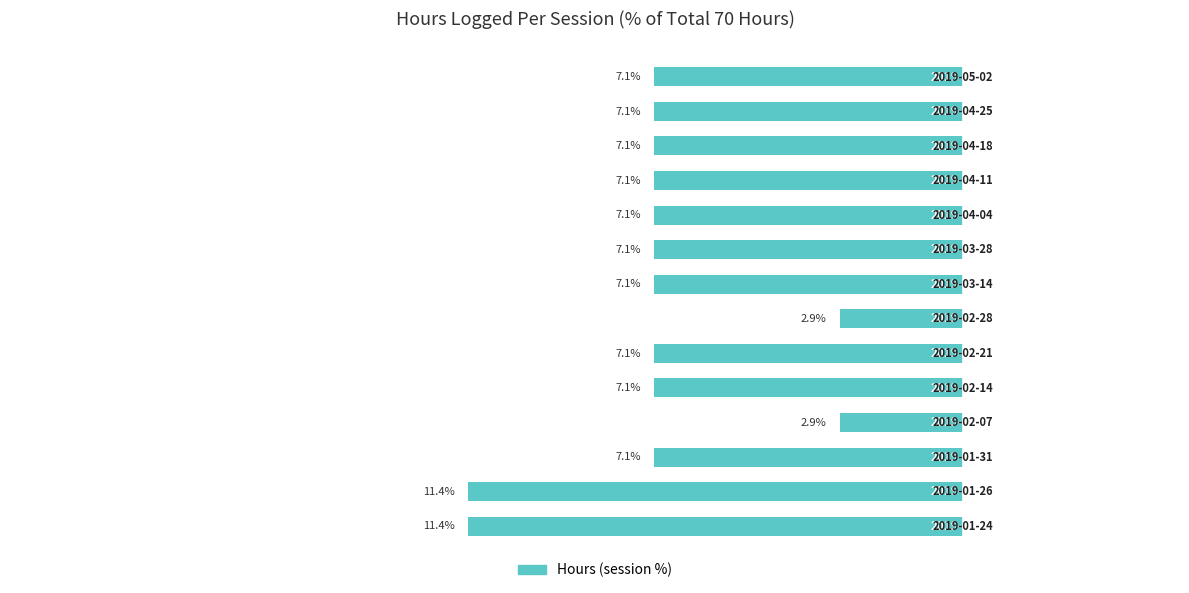

Are the bars horizontal?

Yes